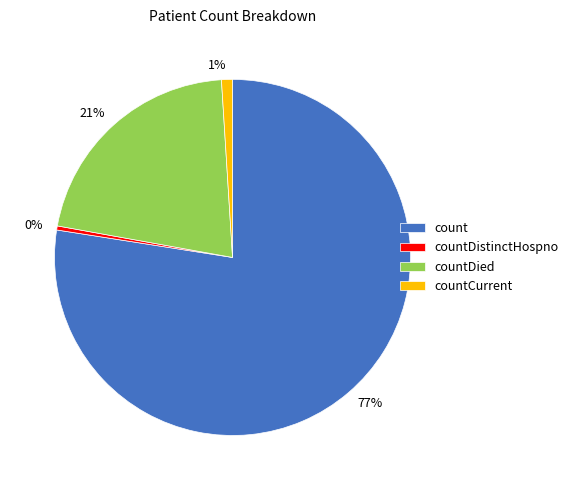

To the nearest percent, what is the average slice percentage?

25%